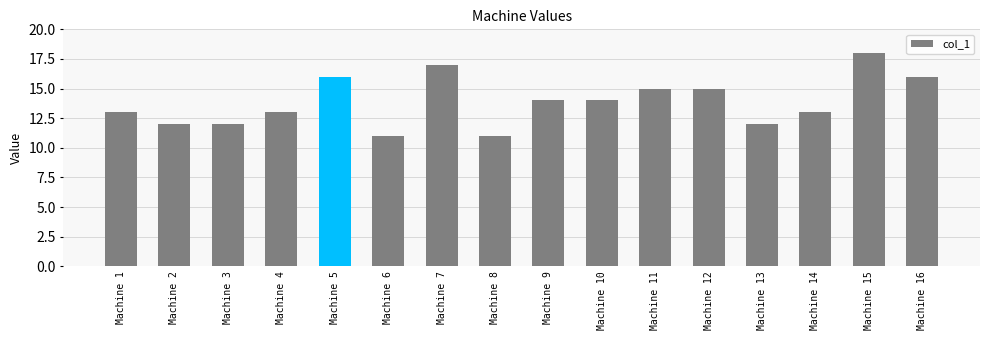

How many distinct data groups are displayed?

1